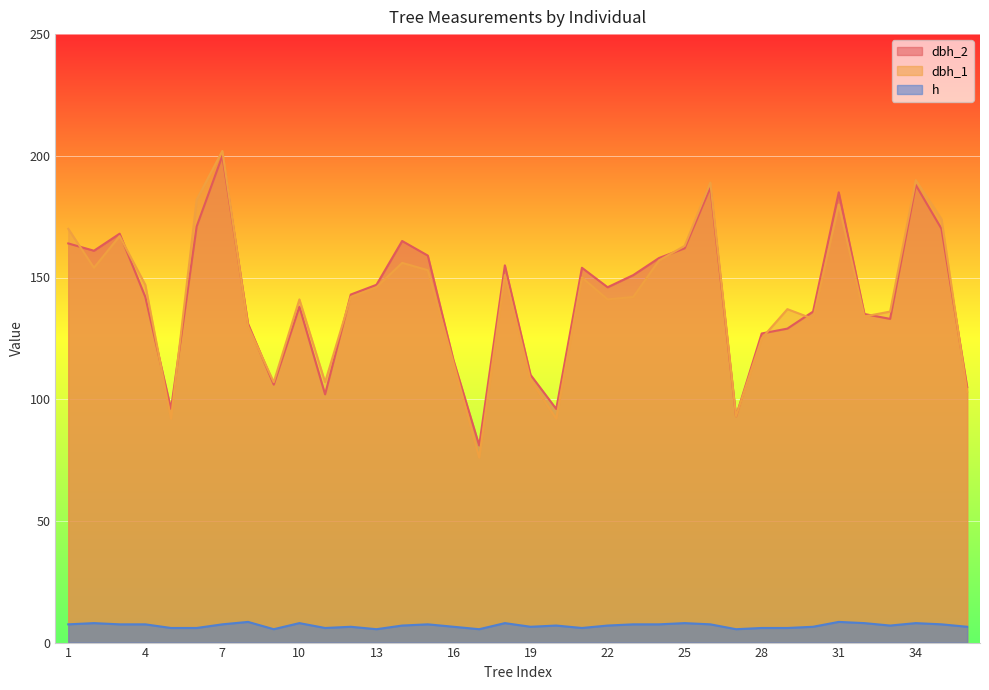

Reading left to right, list all the values displayed in this chart.

dbh_2: 1=164.0	2=161.0	3=168.0	4=142.0	5=96.0	6=171.0	7=200.0	8=131.0	9=106.0	10=138.0	11=102.0	12=143.0	13=147.0	14=165.0	15=159.0	16=116.0	17=81.0	18=155.0	19=110.0	20=96.0	21=154.0	22=146.0	23=151.0	24=158.0	25=162.0	26=187.0	27=93.0	28=127.0	29=129.0	30=136.0	31=185.0	32=135.0	33=133.0	34=188.0	35=170.0	36=105.0
dbh_1: 1=170.0	2=154.0	3=167.0	4=147.0	5=92.0	6=182.0	7=202.0	8=130.0	9=107.0	10=141.0	11=107.0	12=142.0	13=146.0	14=156.0	15=153.0	16=115.0	17=76.0	18=151.0	19=108.0	20=92.0	21=150.0	22=141.0	23=142.0	24=157.0	25=163.0	26=189.0	27=93.0	28=125.0	29=137.0	30=133.0	31=180.0	32=134.0	33=136.0	34=190.0	35=174.0	36=103.0
h: 1=7.5	2=8.0	3=7.5	4=7.5	5=6.0	6=6.0	7=7.5	8=8.5	9=5.5	10=8.0	11=6.0	12=6.5	13=5.5	14=7.0	15=7.5	16=6.5	17=5.5	18=8.0	19=6.5	20=7.0	21=6.0	22=7.0	23=7.5	24=7.5	25=8.0	26=7.5	27=5.5	28=6.0	29=6.0	30=6.5	31=8.5	32=8.0	33=7.0	34=8.0	35=7.5	36=6.5